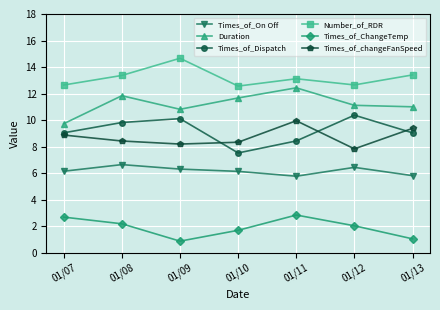

Which series changed the most between 01/07 and 01/11?

Duration